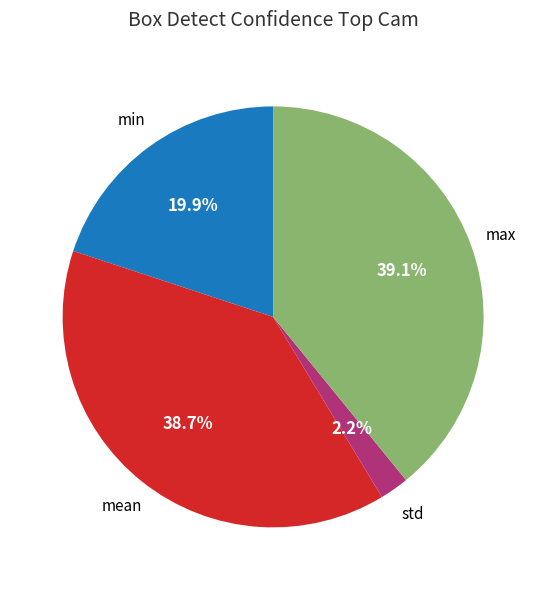

What is the ratio of the value at mean to the value at min?

1.9